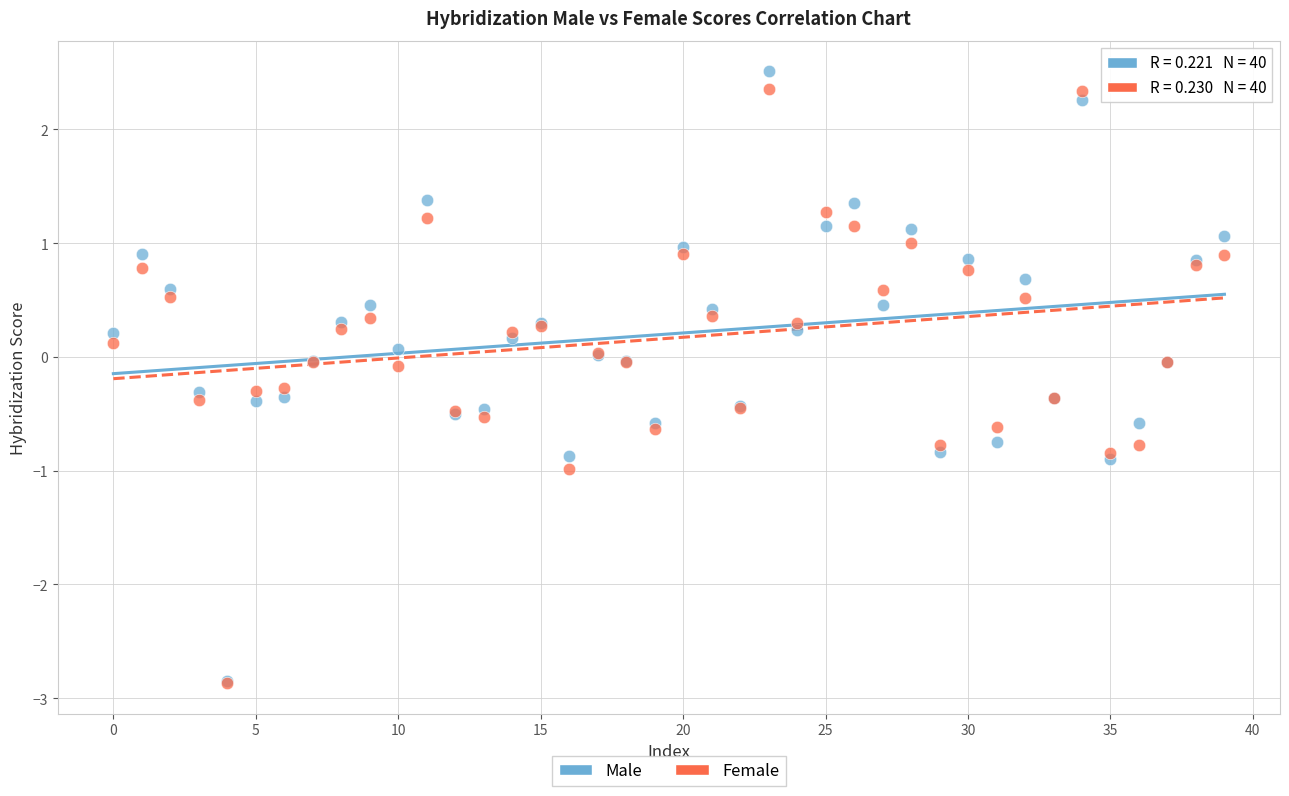

What are all the series names shown in the legend?

Male, Female